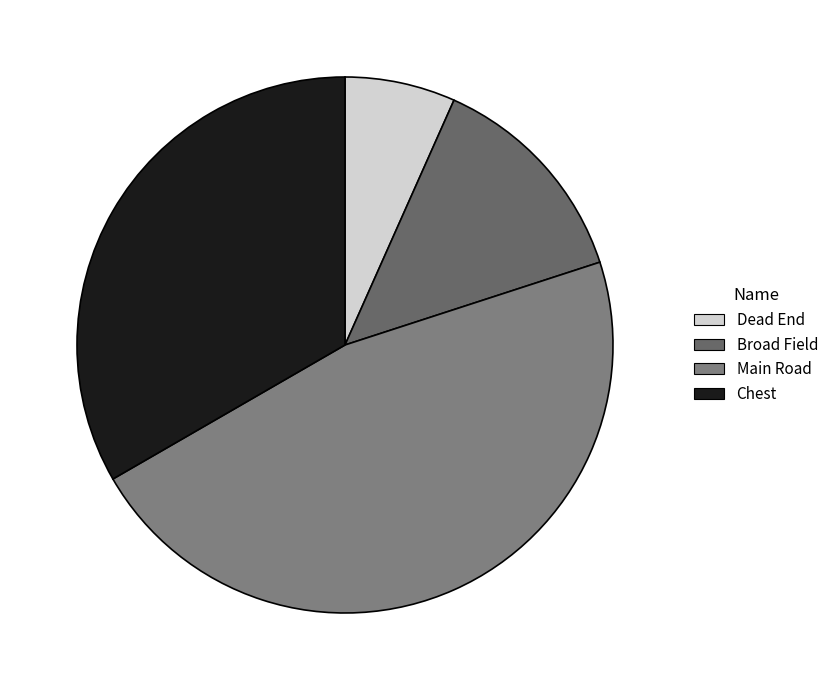

Does Dead End represent more than half of the total?

No